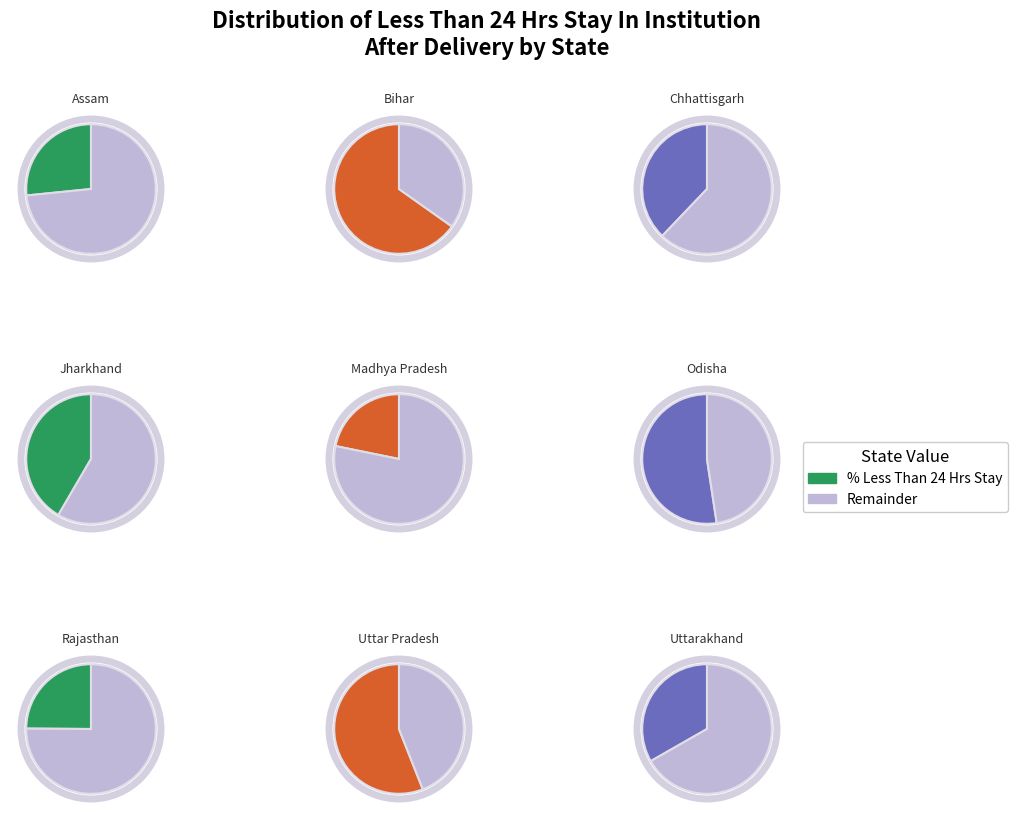

Which slice is the smallest?

Madhya Pradesh